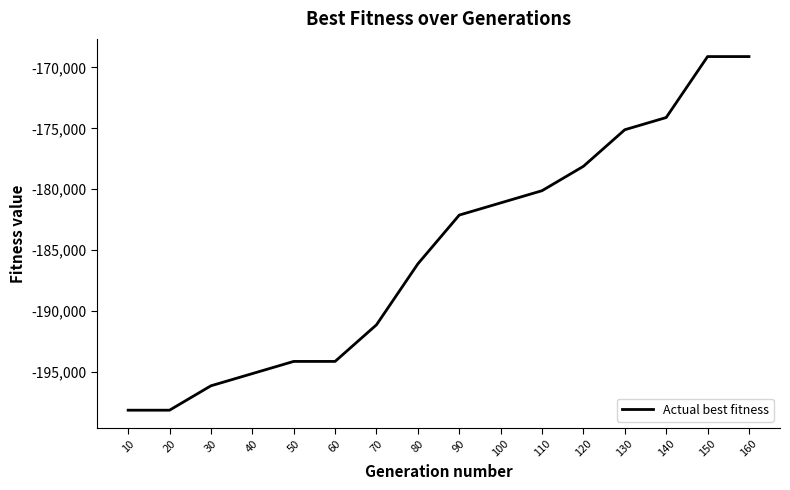

Is it true that the value at 130 is -175116?

True